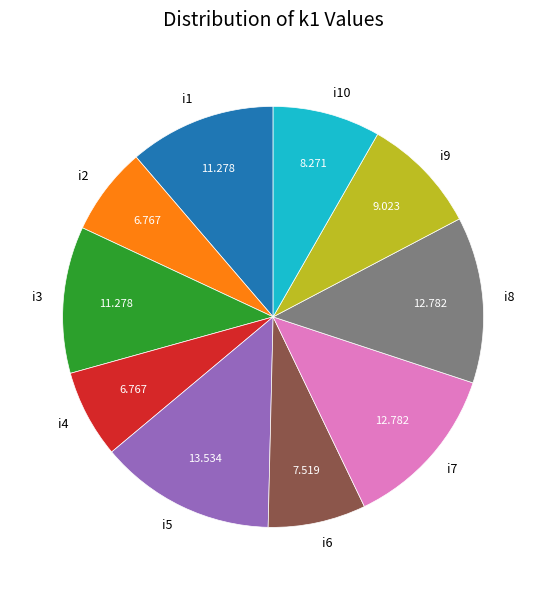

Is the sum of i3 and i6 greater than half?

No